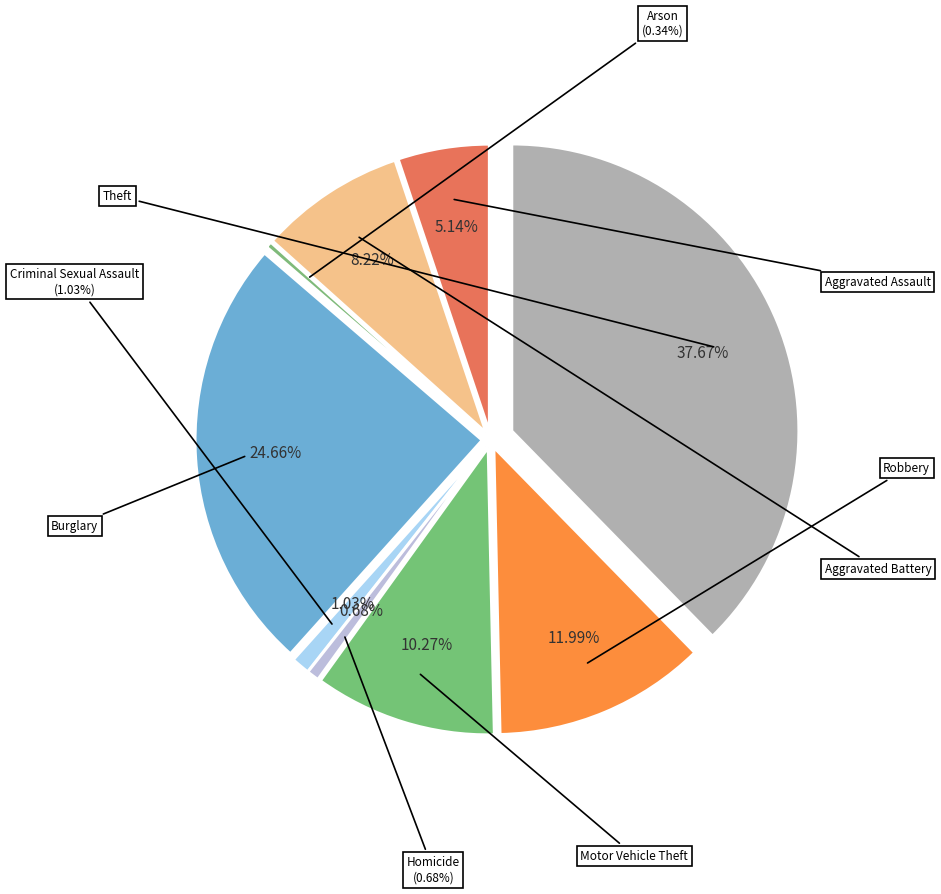

What percentage is NOT represented by Theft?

62.3%